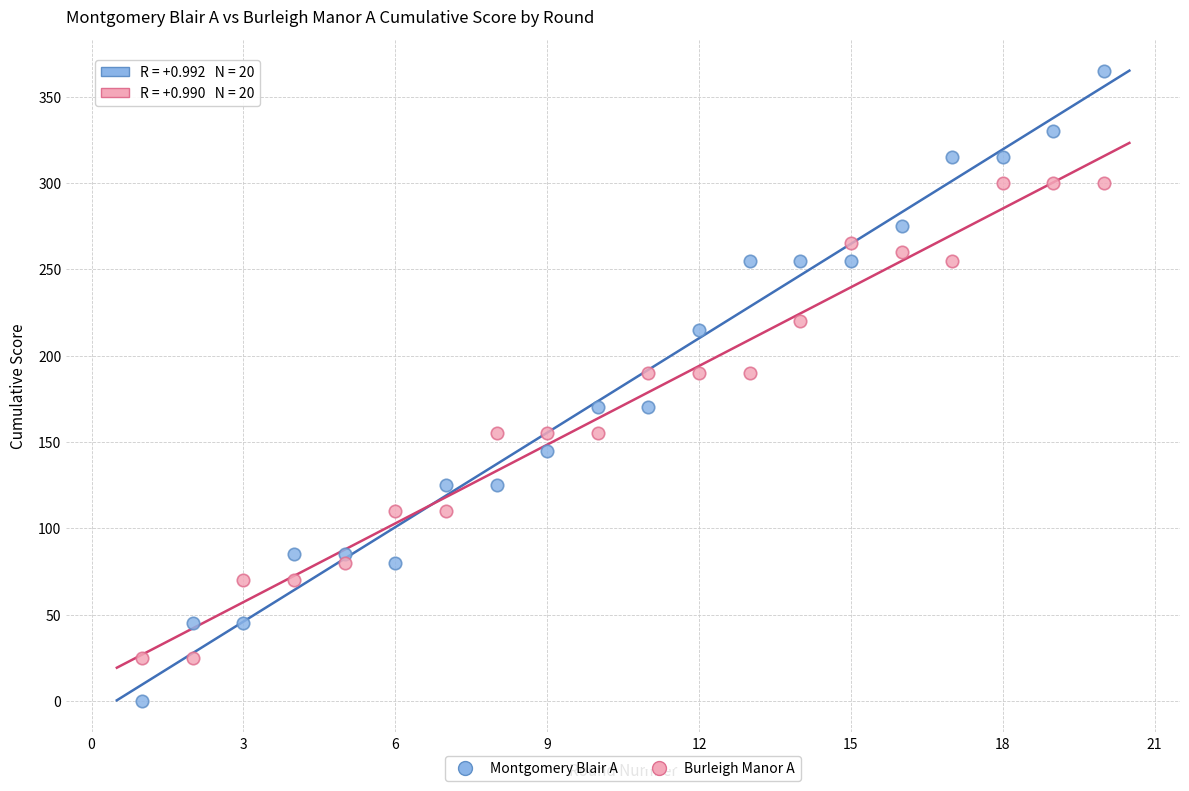

Across all data points, what is the range of X values (max minus min)?

19